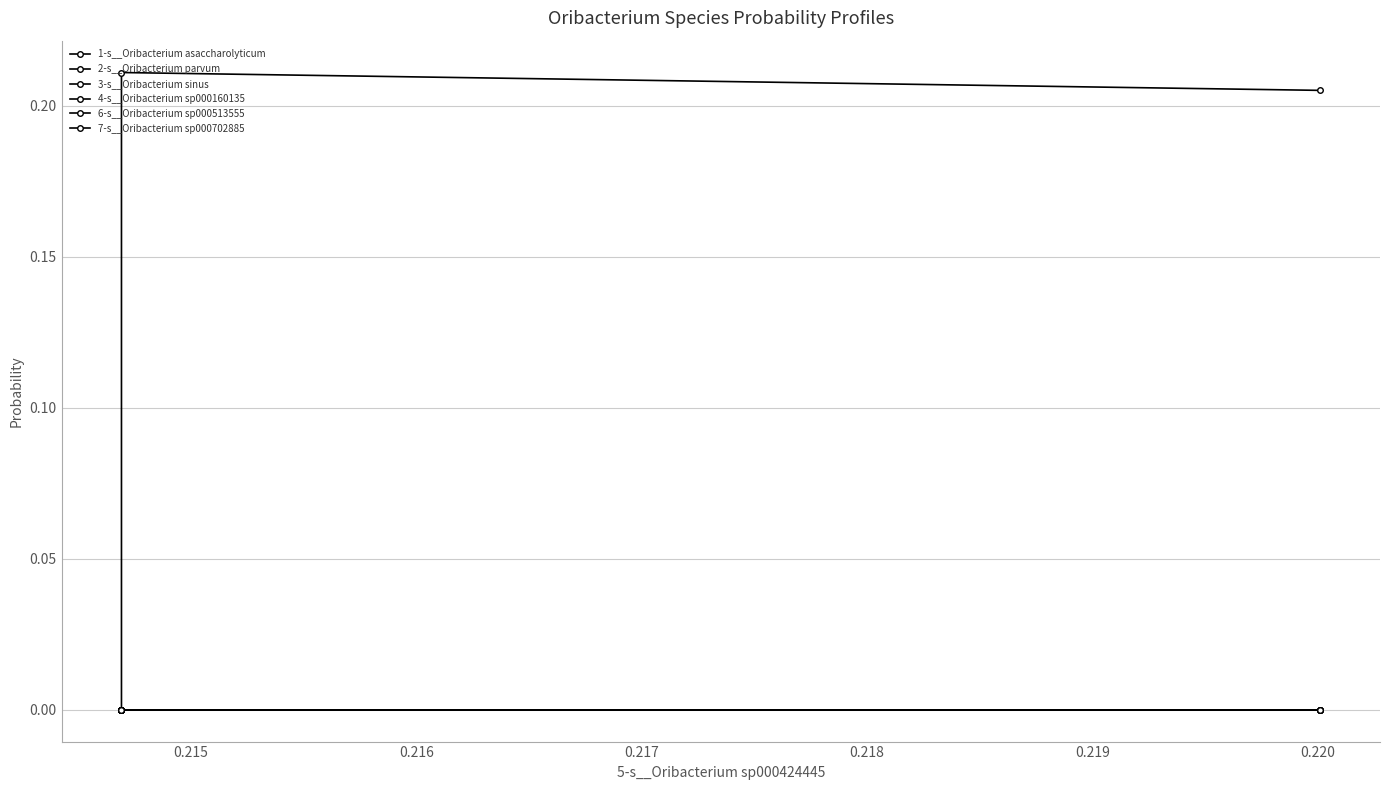

What are all the series names shown in the legend?

1-s__Oribacterium asaccharolyticum, 2-s__Oribacterium parvum, 3-s__Oribacterium sinus, 4-s__Oribacterium sp000160135, 6-s__Oribacterium sp000513555, 7-s__Oribacterium sp000702885